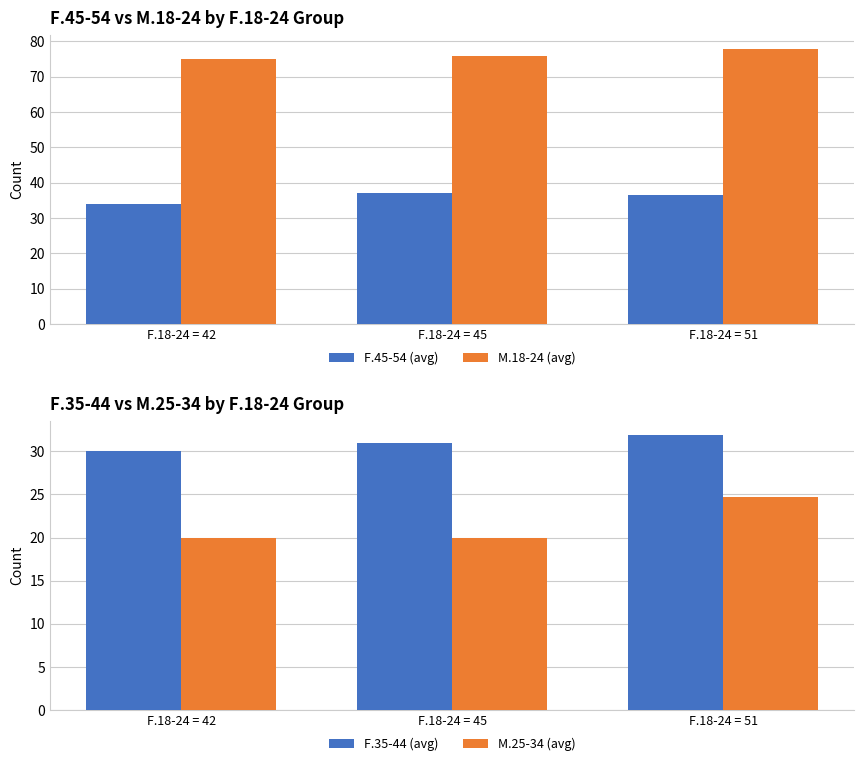

Which has a higher value, F.18-24 = 51 or F.18-24 = 45?

F.18-24 = 45